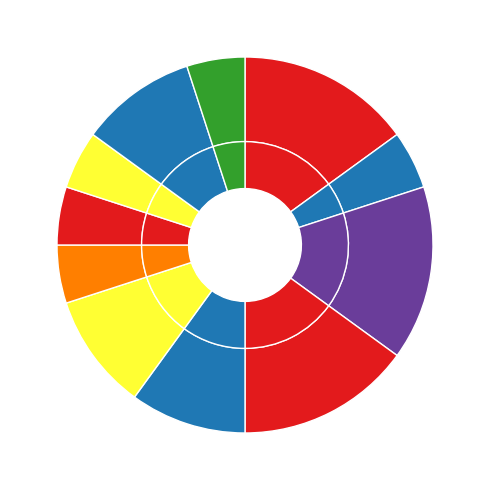

To the nearest percent, what percentage of the pie is FC=13?

14%